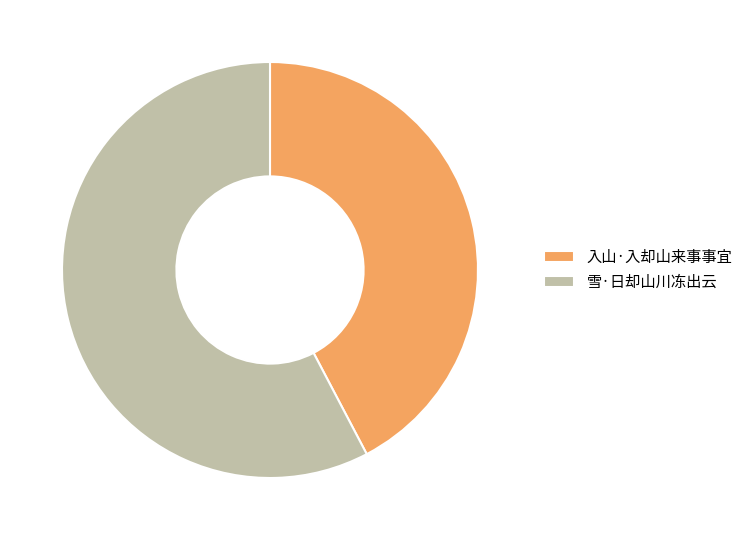

Is the sum of 入山·入却山来事事宜 and 雪·日却山川冻出云 greater than half?

Yes